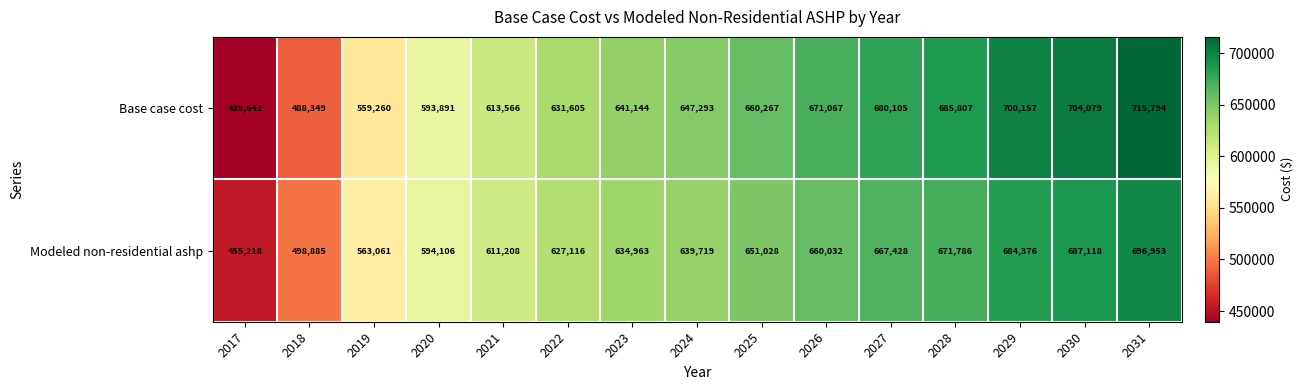

Reading left to right, list all the values displayed in this chart.

Base case cost: 439642	488349	559260	593891	613566	631605	641144	647293	660267	671067	680105	685807	700157	704079	715794
Modeled non-residential ashp: 455218	498885	563061	594106	611208	627116	634963	639719	651028	660032	667428	671786	684376	687118	696953